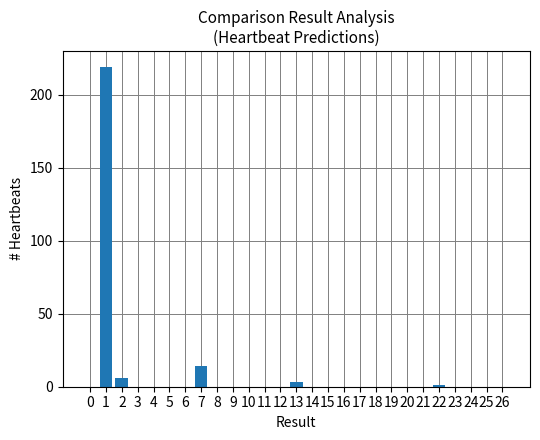

Reading right to left, transcribe all the data shown in this chart.

26=0	25=0	24=0	23=0	22=1	21=0	20=0	19=0	18=0	17=0	16=0	15=0	14=0	13=3	12=0	11=0	10=0	9=0	8=0	7=14	6=0	5=0	4=0	3=0	2=6	1=219	0=0